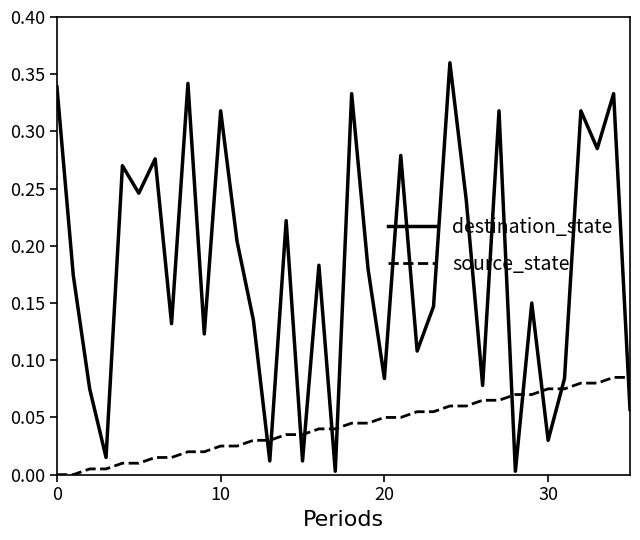

Which series has the largest range (max minus min)?

destination_state